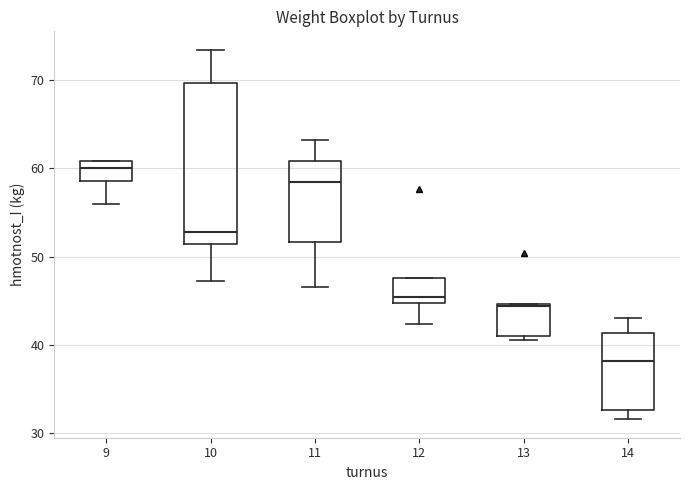

Where does the lower whisker of the box at x = 12 end on the y-axis? The values are not printed on the chart, so give them approximately, as read against the axis.

42